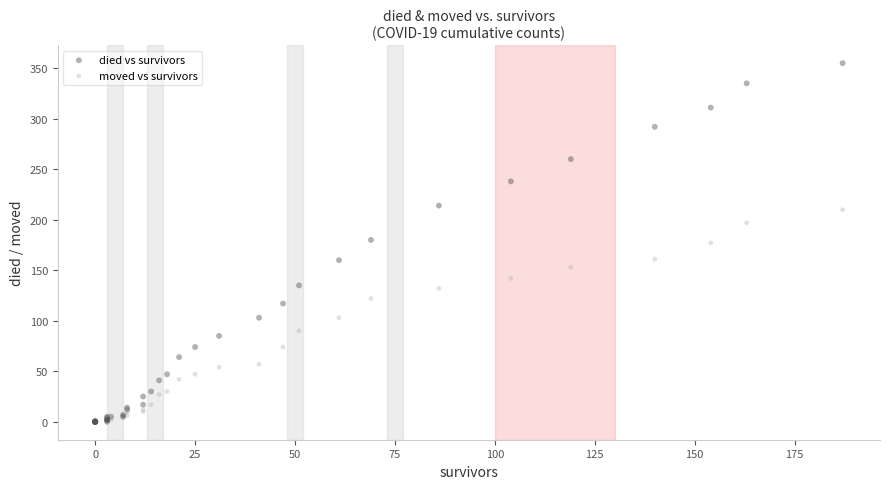

Which series has the largest Y range (max minus min)?

died vs survivors